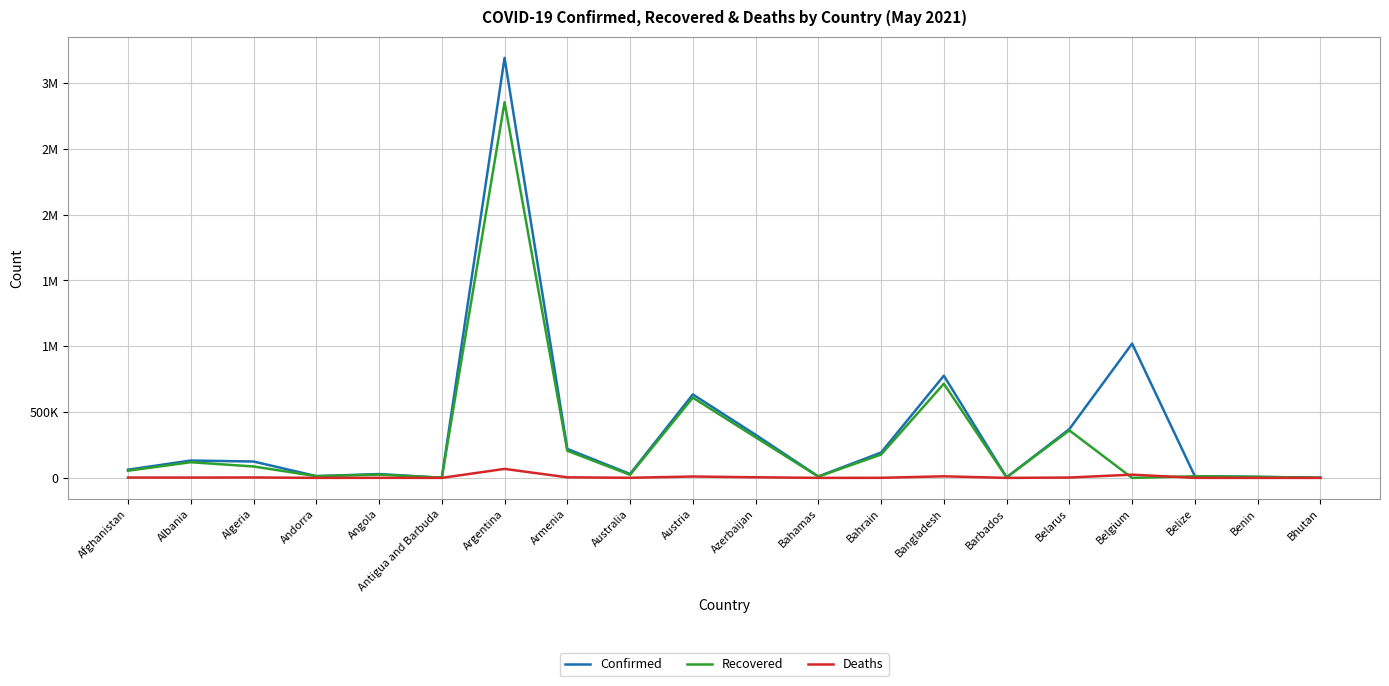

How many interior local peaks does the Recovered series have?

7